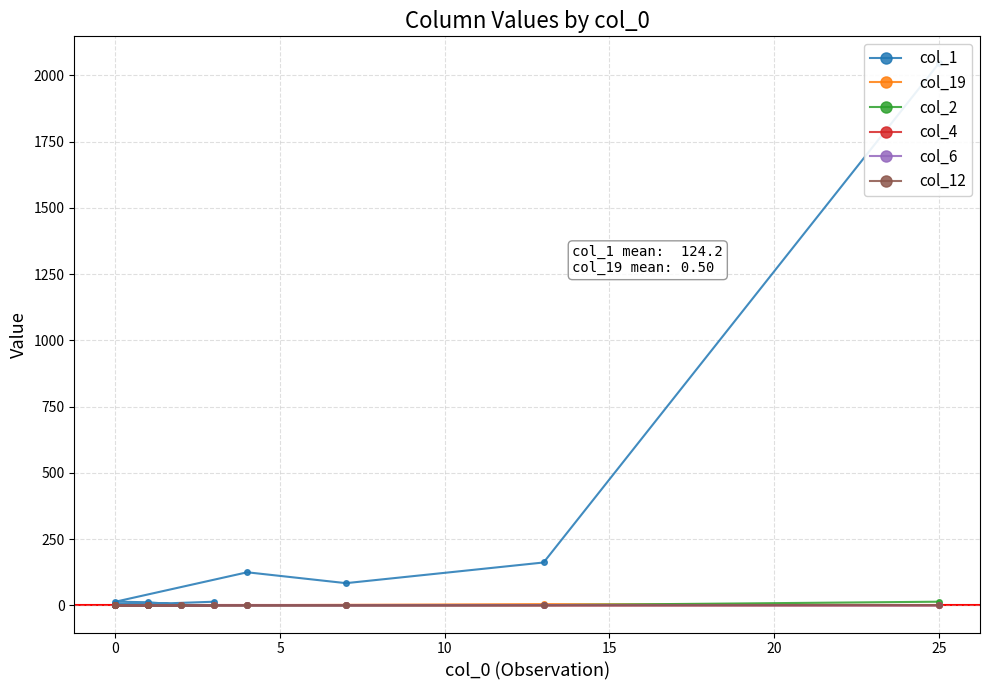

Is this an area chart (filled region under the line)?

No